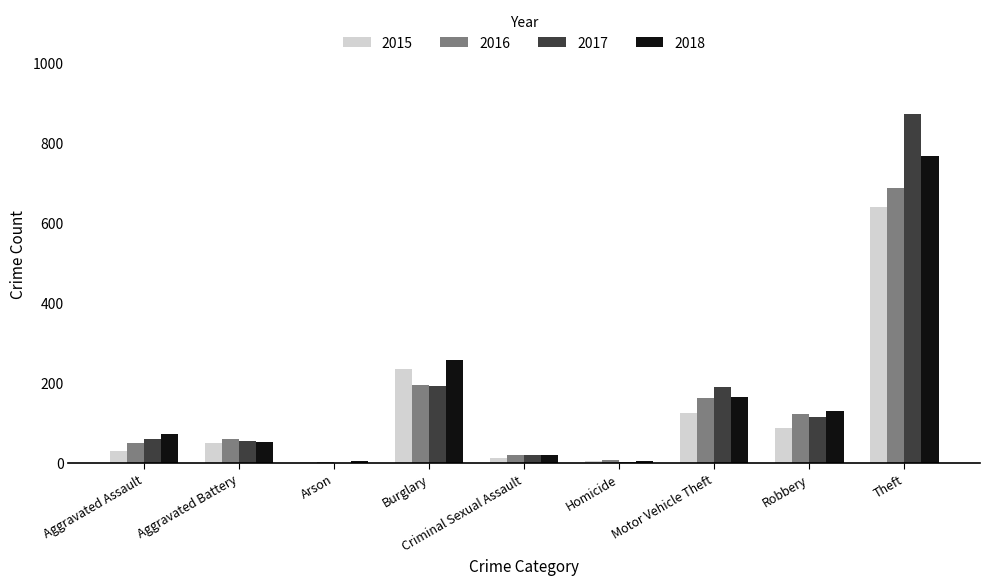

How many groups of bars are there?

9